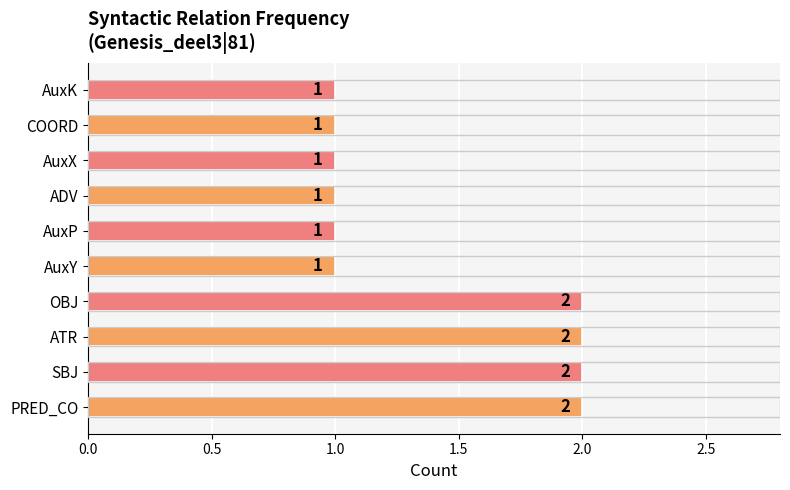

Reading bottom to top, list all the values displayed in this chart.

2	2	2	2	1	1	1	1	1	1